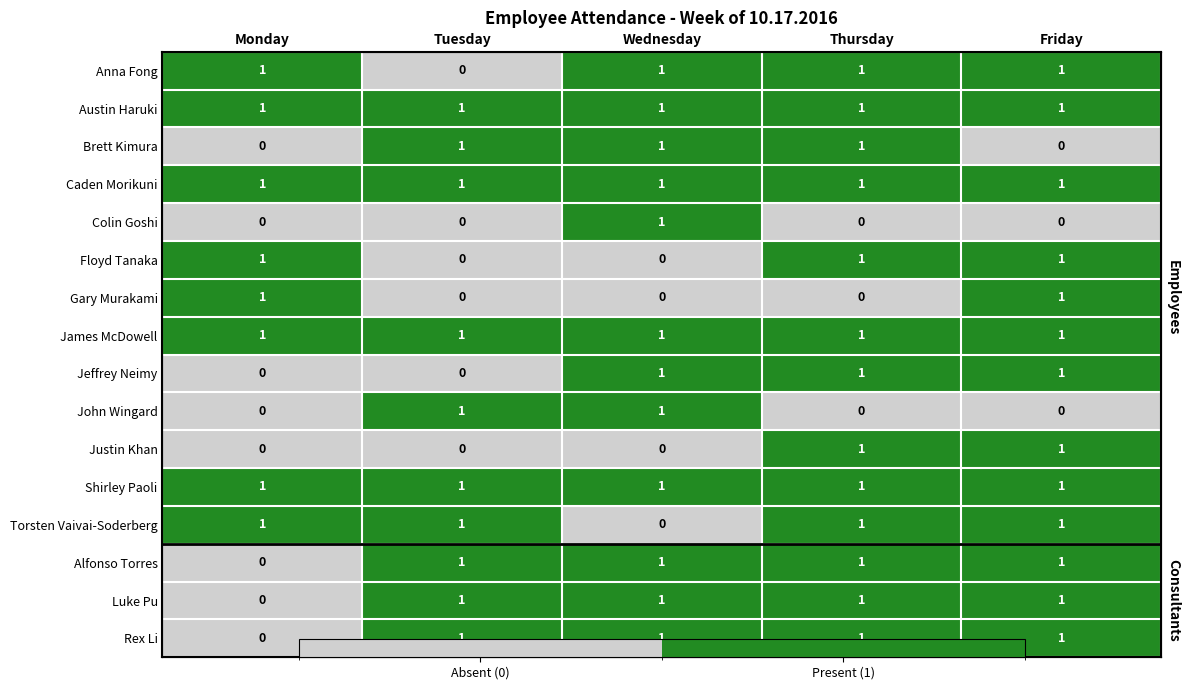

What is the sum of the Torsten Vaivai-Soderberg values at Monday and Thursday?

2